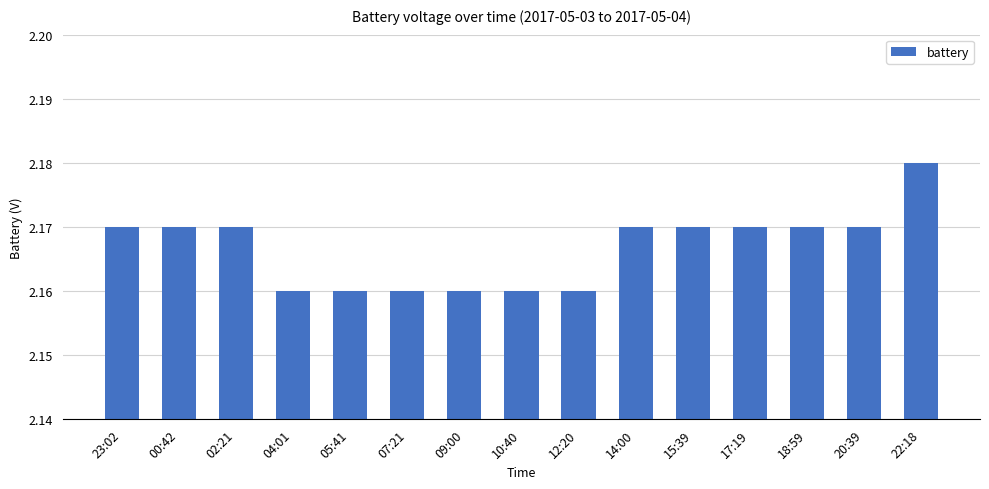

How many series are shown in this chart?

1